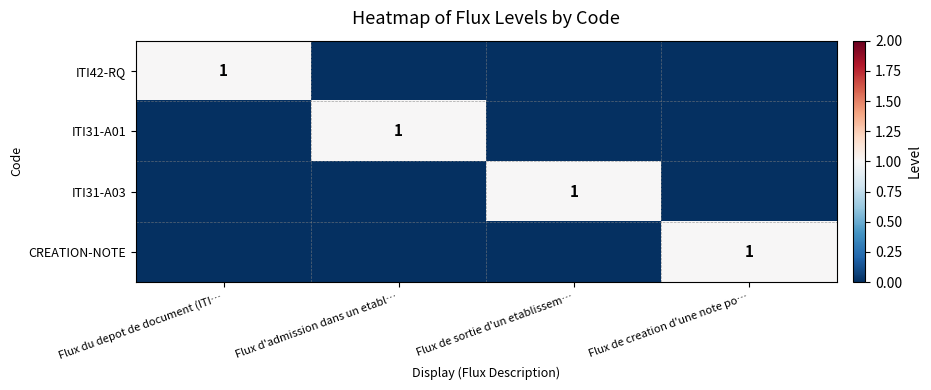

The ITI31-A03 series shows 0 at Flux de sortie d'un etablissem…. True or false?

False